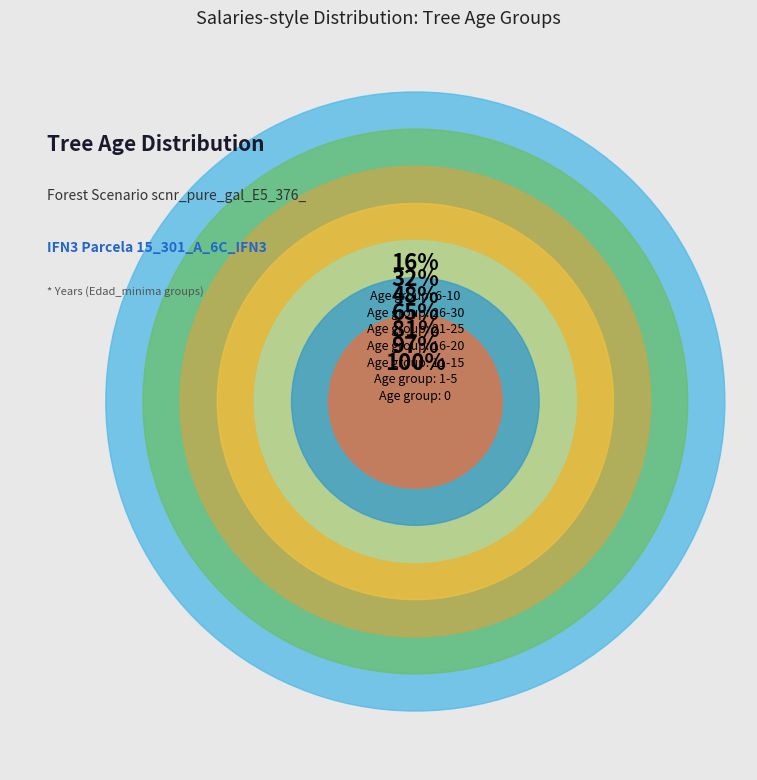

Between 17 and 22, which is larger?

22